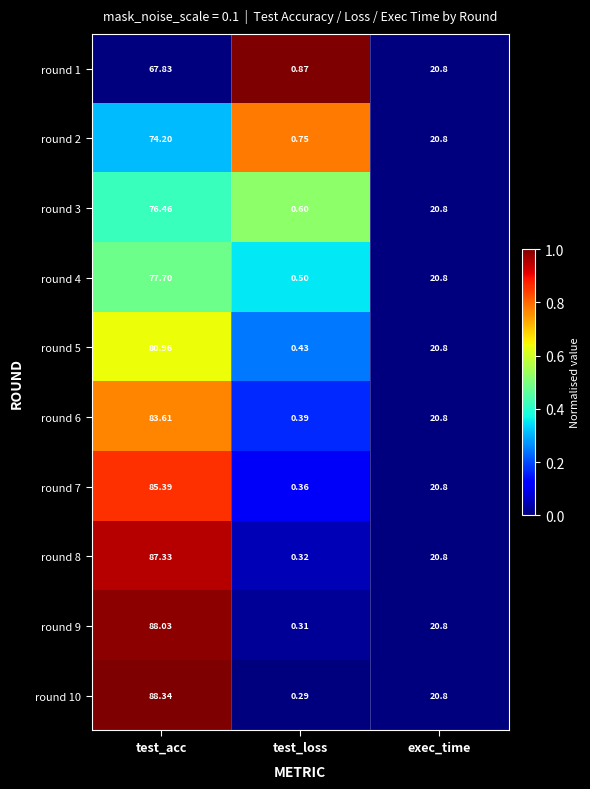

Which category has the lowest value in the round 1 series?

test_loss